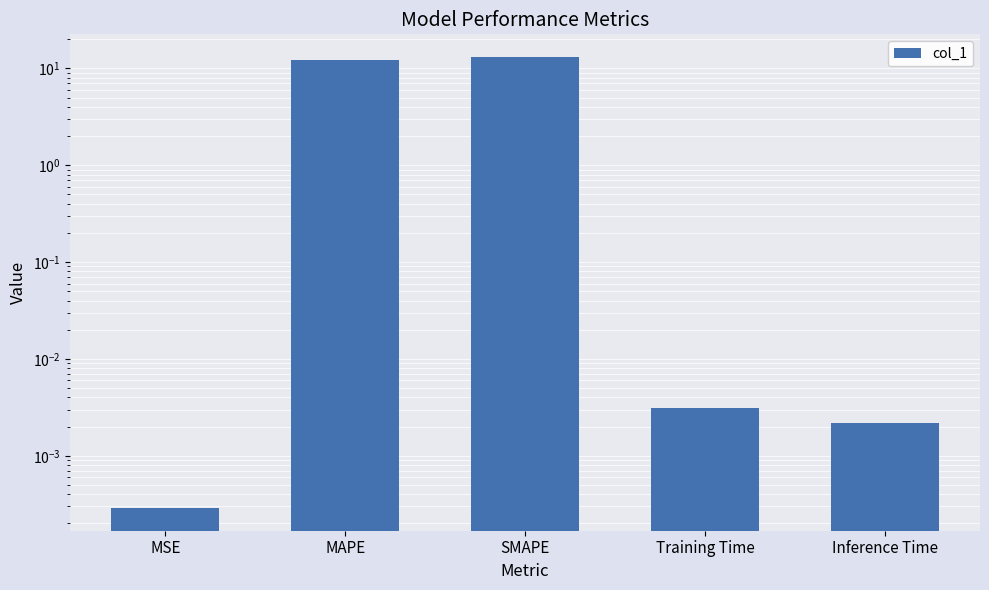

What is the label of the 5th bar from the right?

MSE